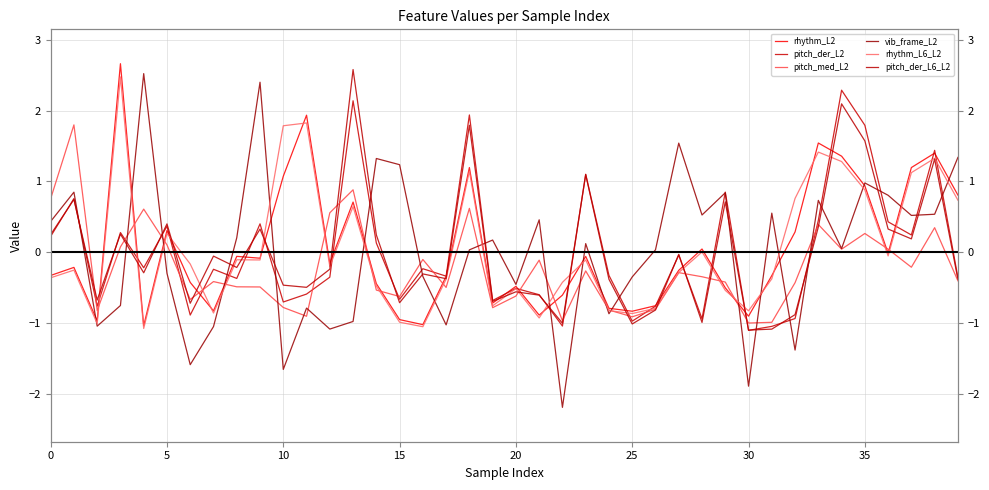

At which label does pitch_der_L2 reach its minimum?

30